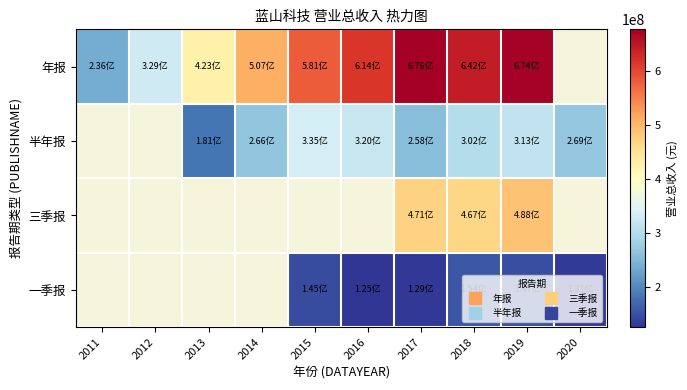

Is the value of 半年报 at 2016 greater than the value of 三季报 at 2015?

No